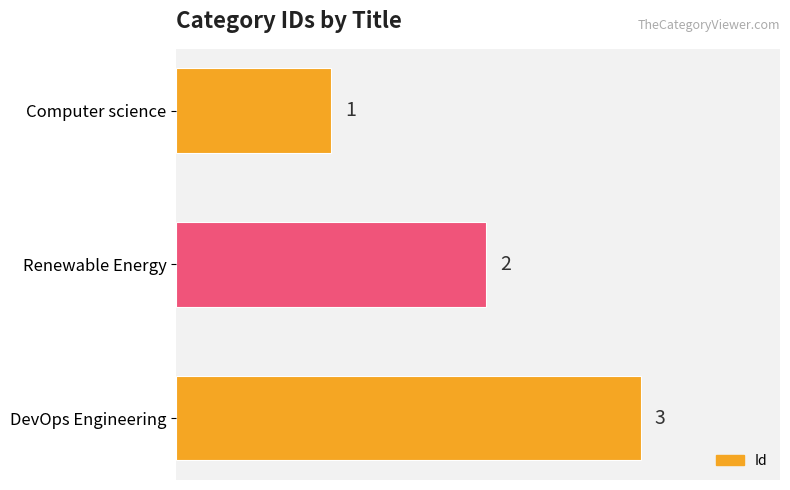

Where is the data nearest to the value 2?

Renewable Energy